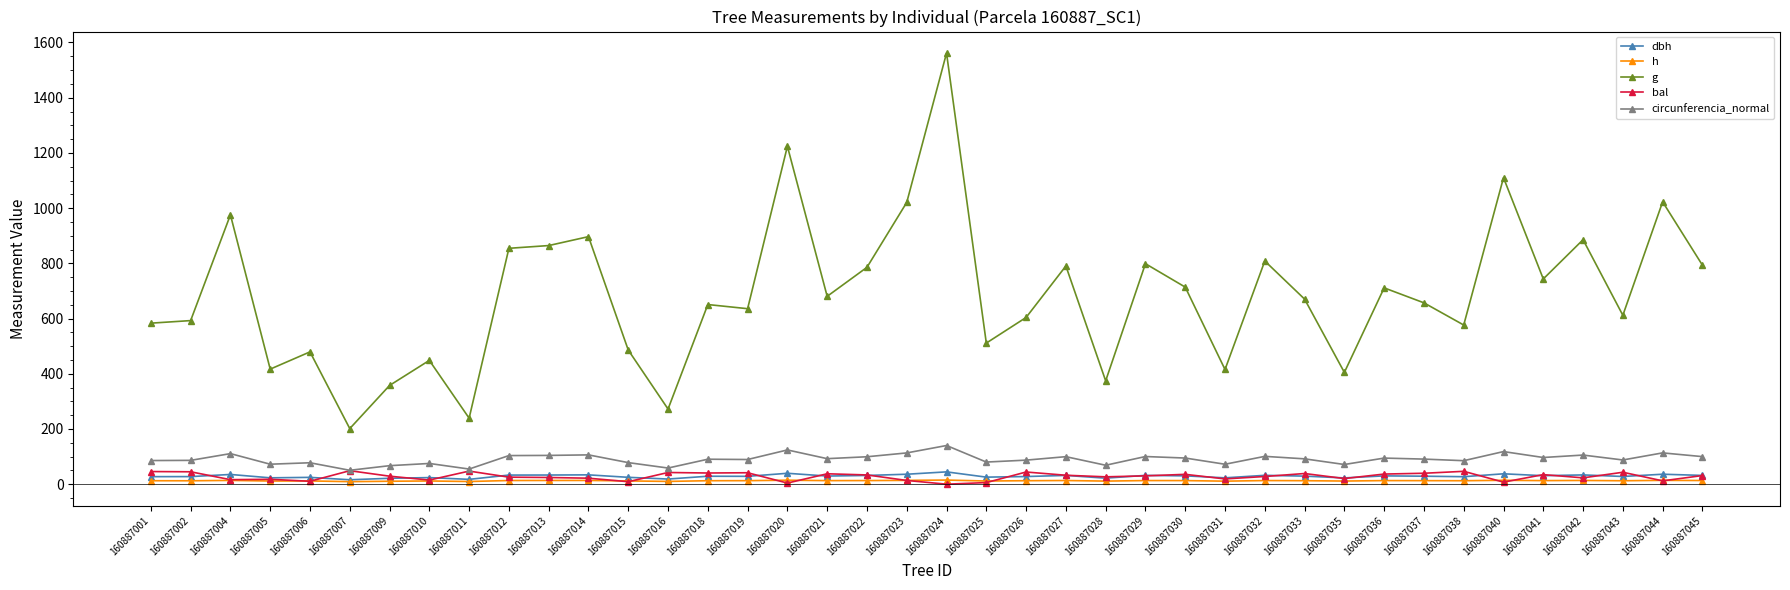

True or false: h and circunferencia_normal cross at least once.

False